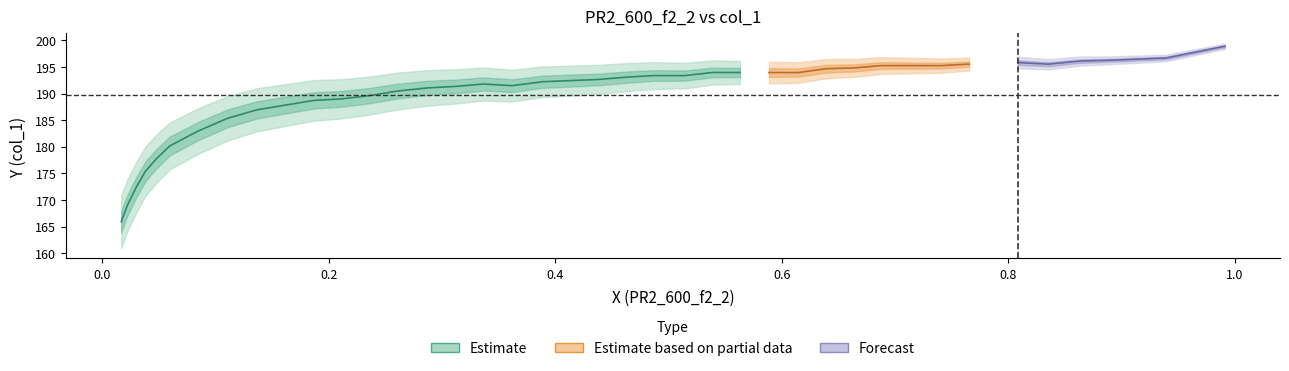

Does the chart have visible grid lines?

No